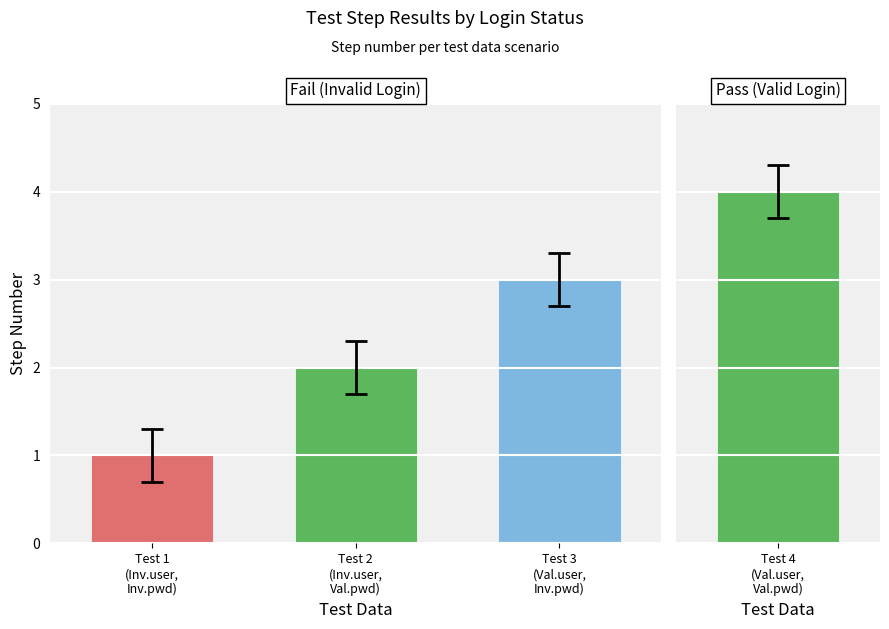

What is the label of the 1st bar from the left?

Test 1
(Inv.user,
Inv.pwd)